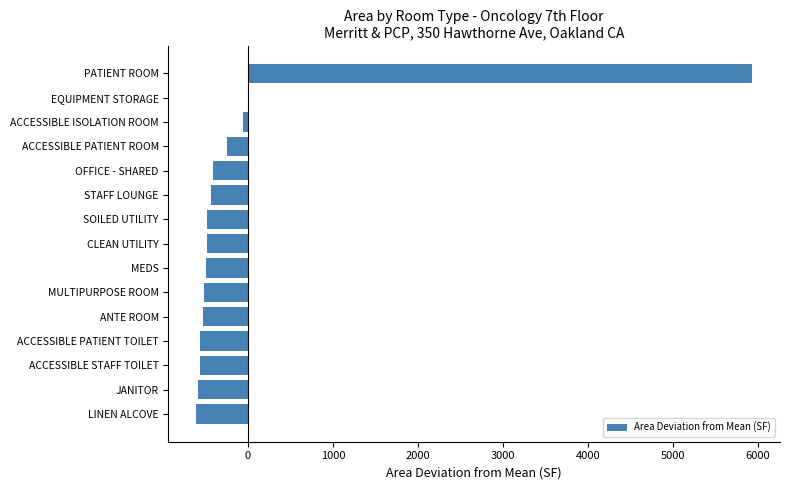

Are the bars horizontal?

Yes